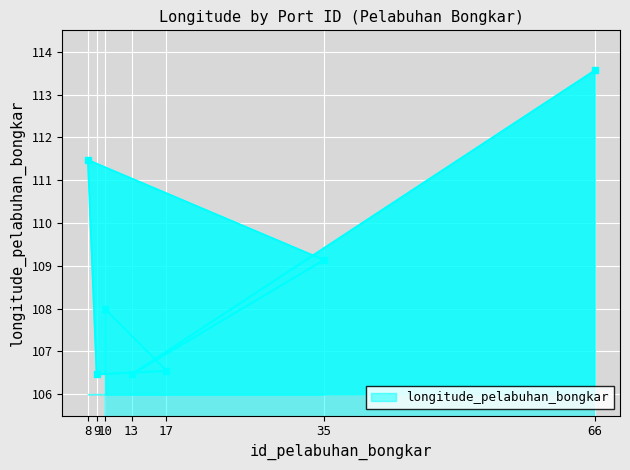

What is the sum of the values at 8 and 66?

225.0